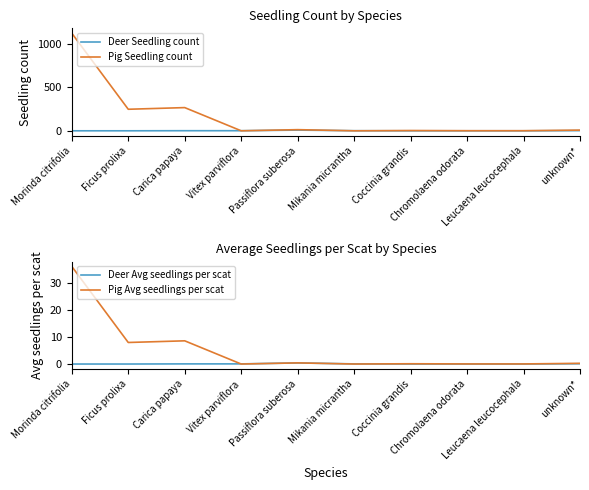

True or false: Deer Avg seedlings per scat has more than 2 interior local peaks.

False